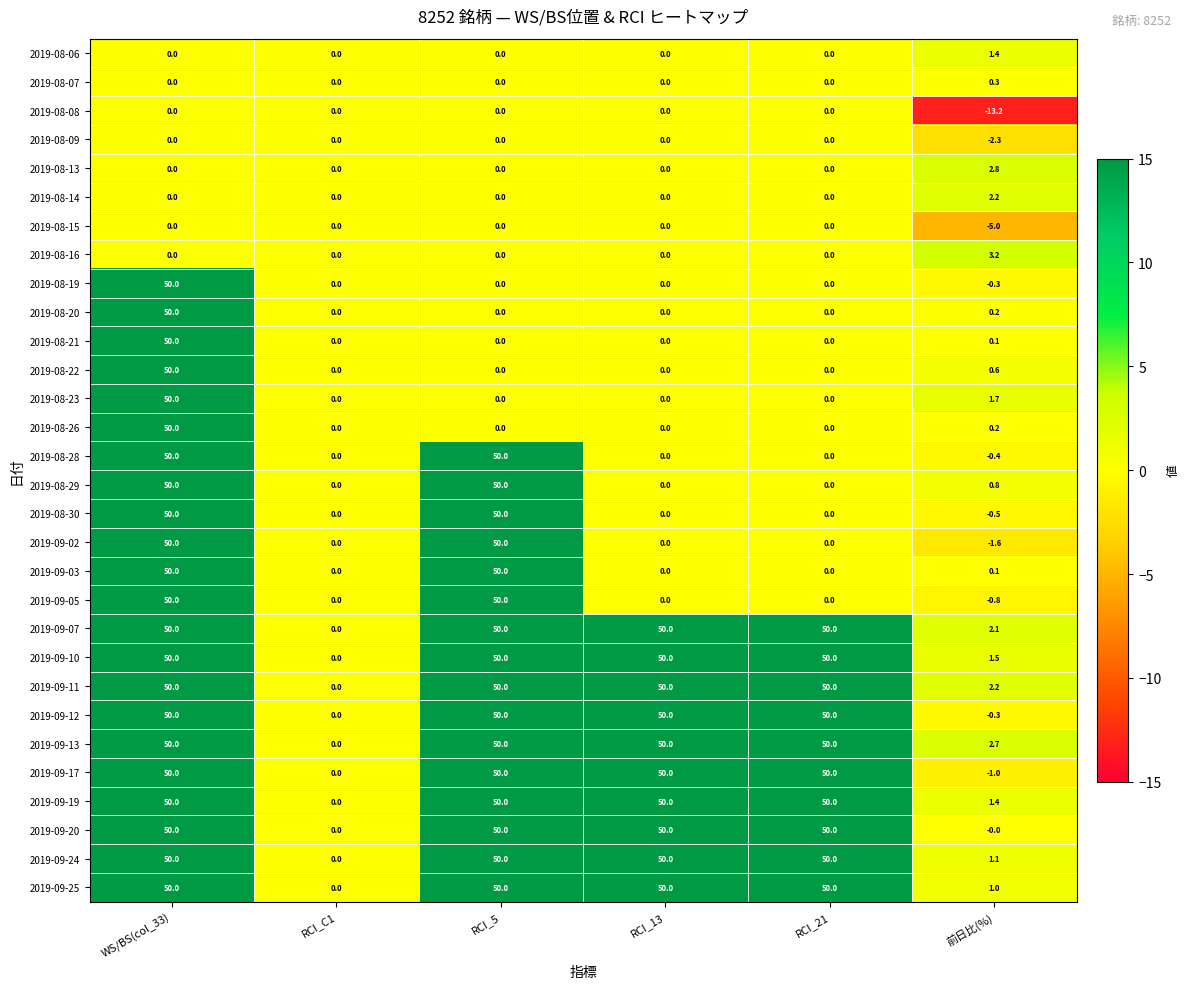

Which series changed the most between RCI_13 and 前日比(%)?

2019-09-17